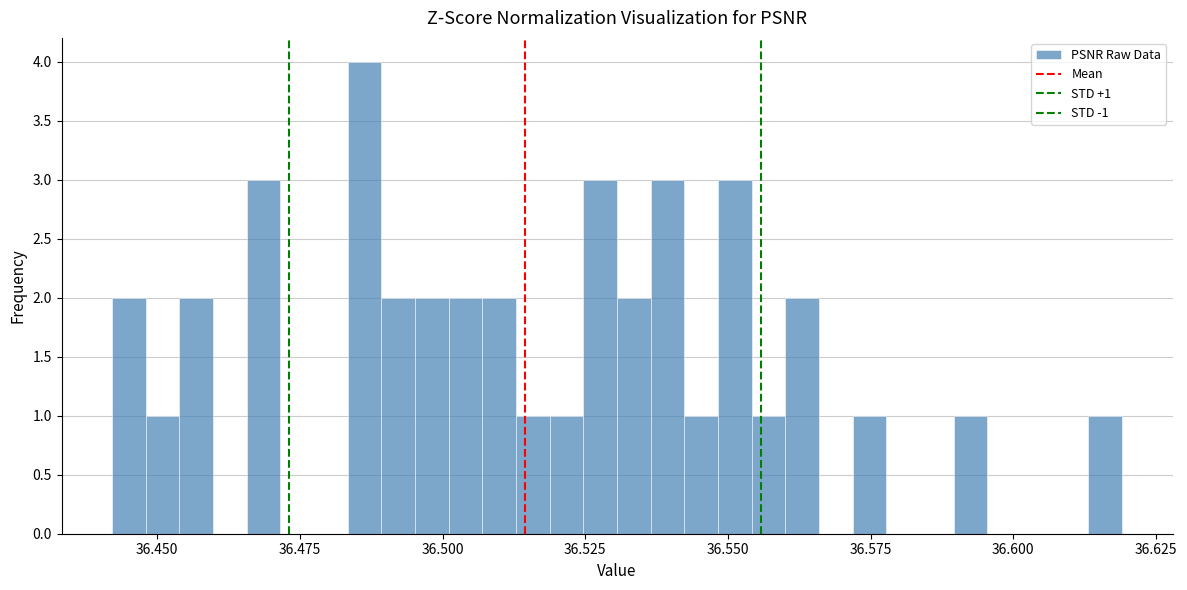

Around what value on the x-axis is the tallest bar? Give the approximate position of its centre, as read against the axis.

36.485